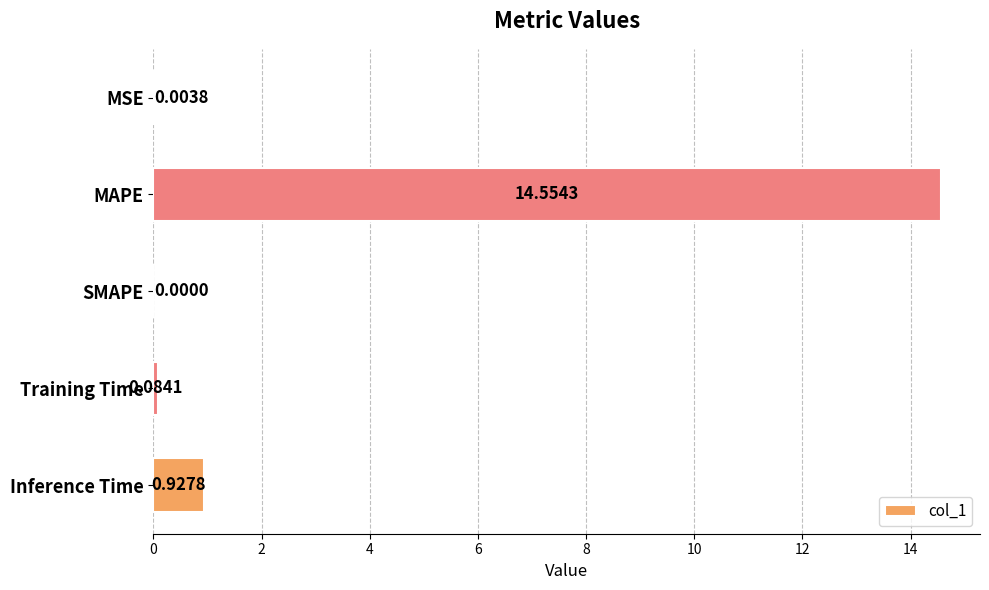

At which category does the chart reach its peak across all series?

MAPE